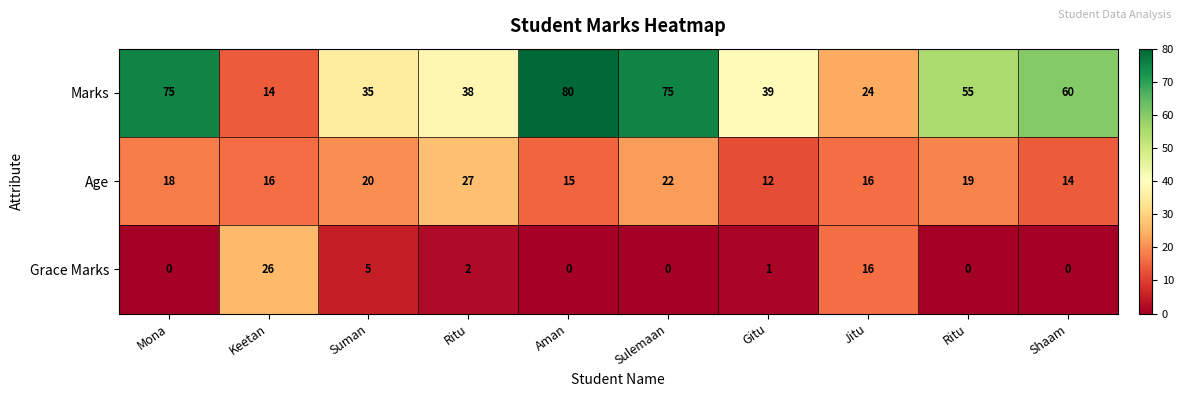

Count the number of data series in this chart.

3